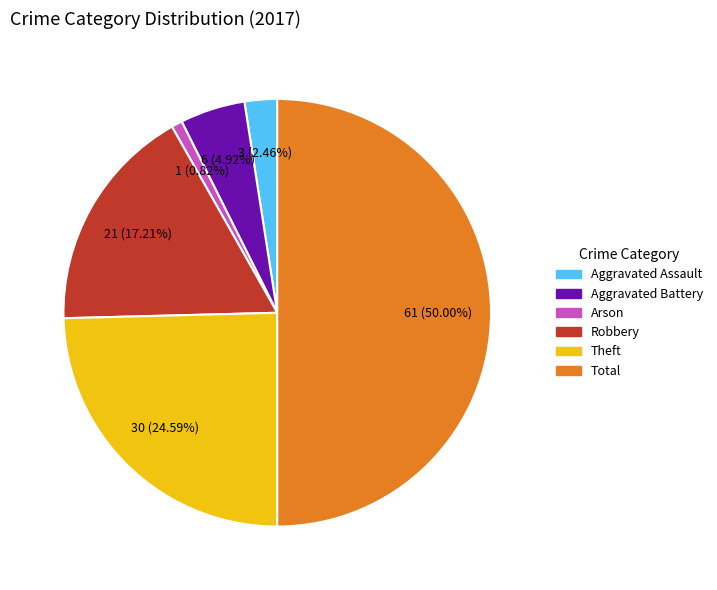

Does Arson represent more than half of the total?

No